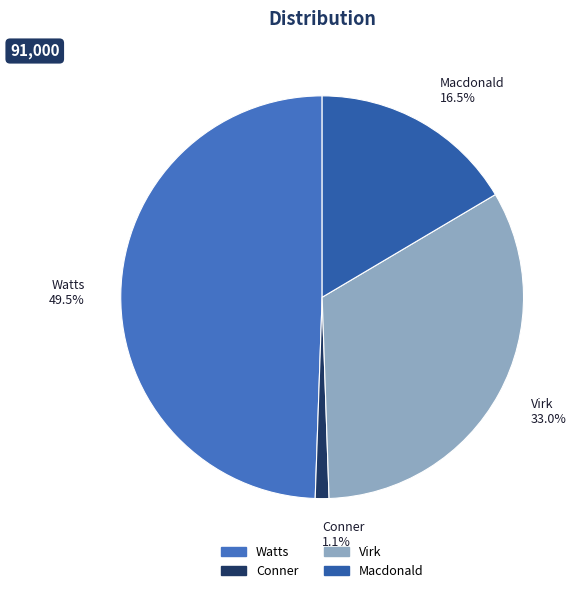

Rank the categories by value from lowest to highest.

Conner, Macdonald, Virk, Watts